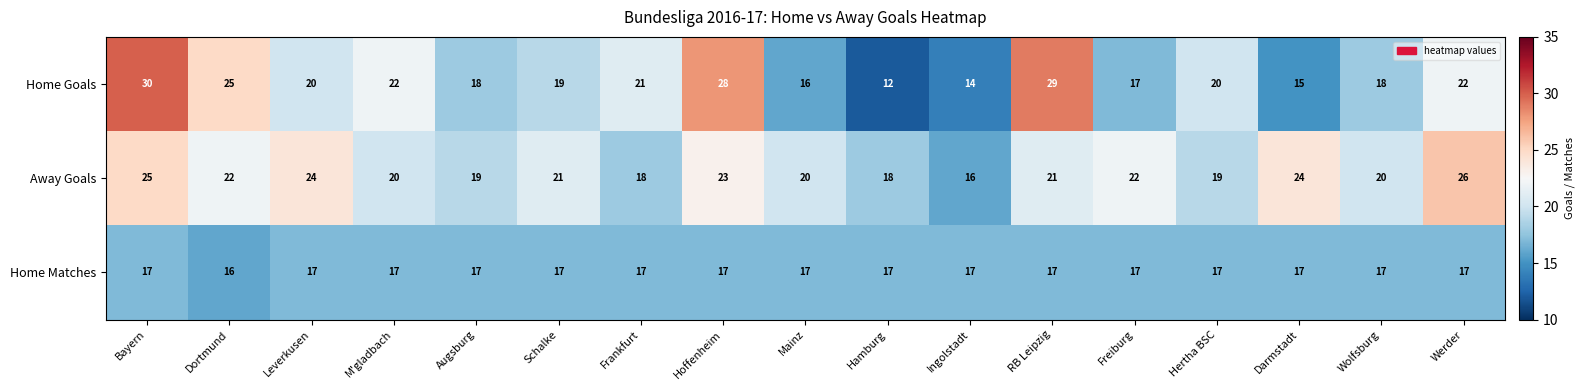

Count the Away Goals values in the range 19 to 23.

10